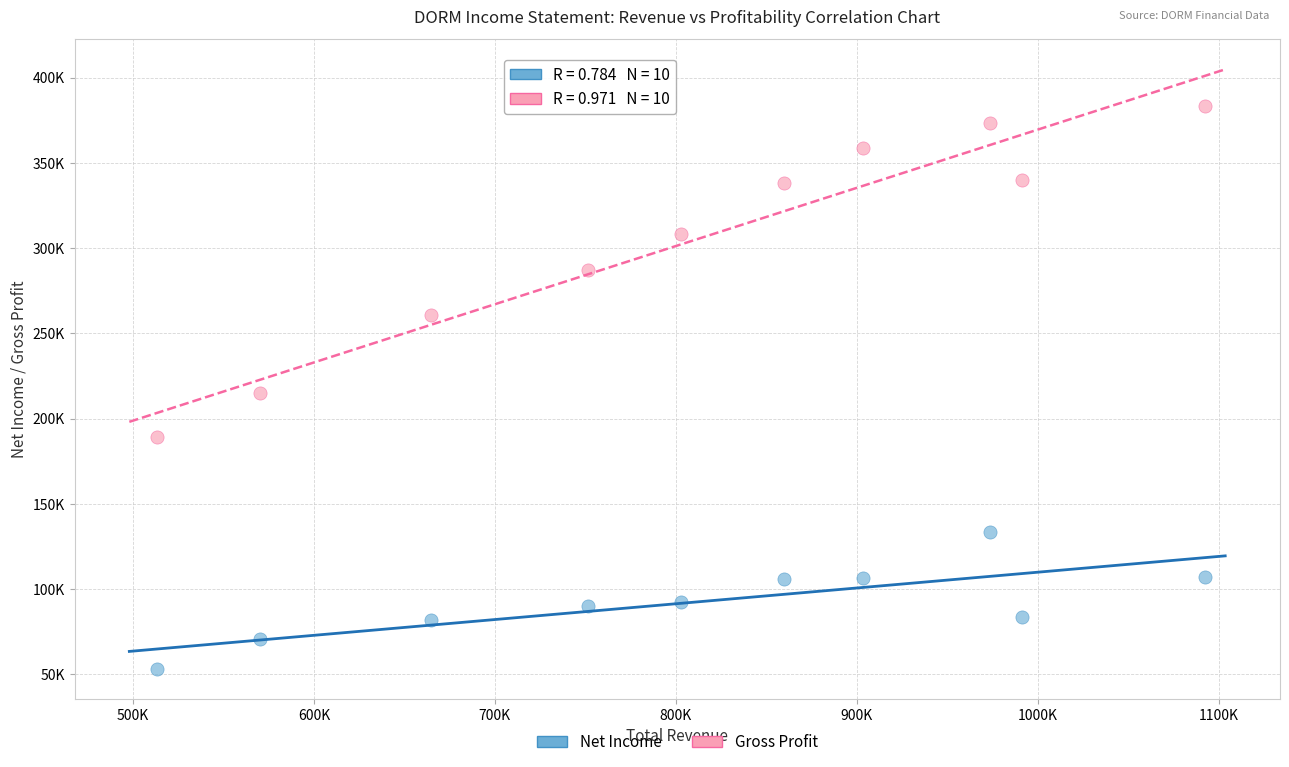

What are all the series names shown in the legend?

Net Income, Gross Profit